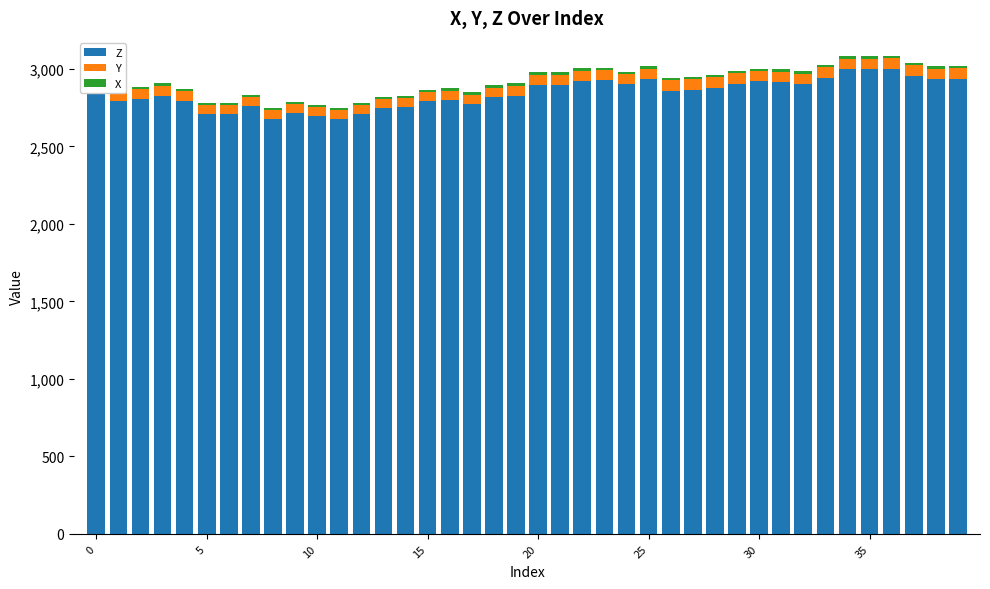

What is the lowest value of the Z series?

2677.4